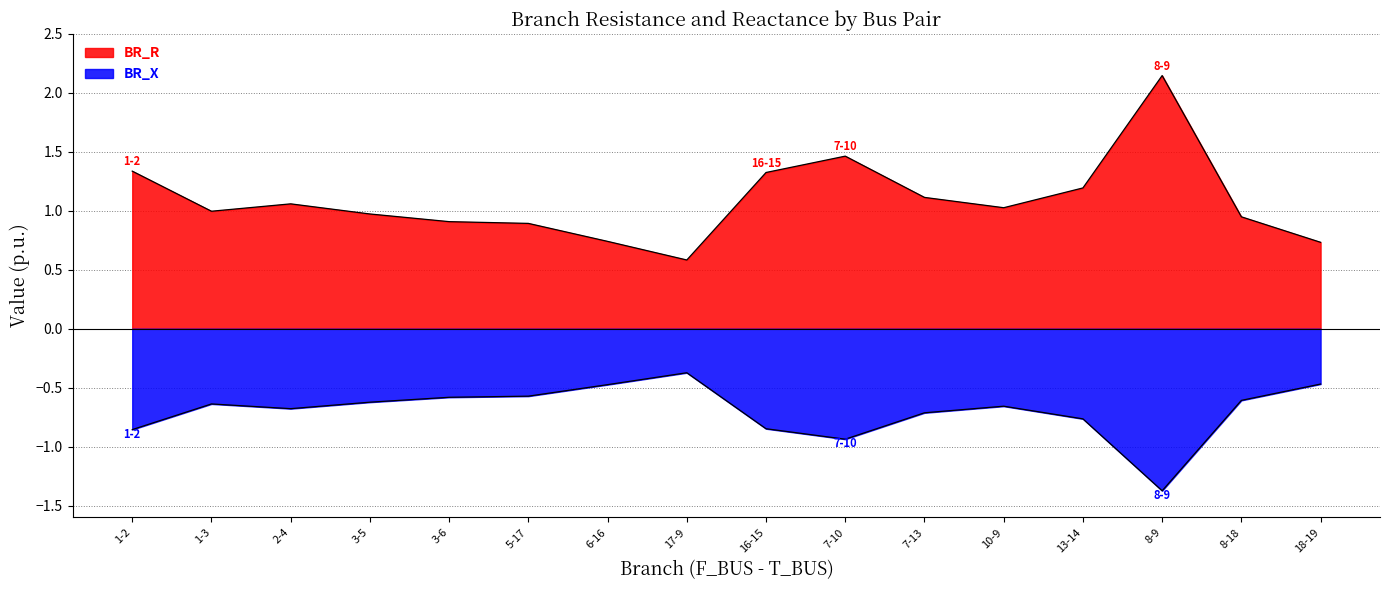

List the series in order of their overall mean, lowest first.

BR_X, BR_R